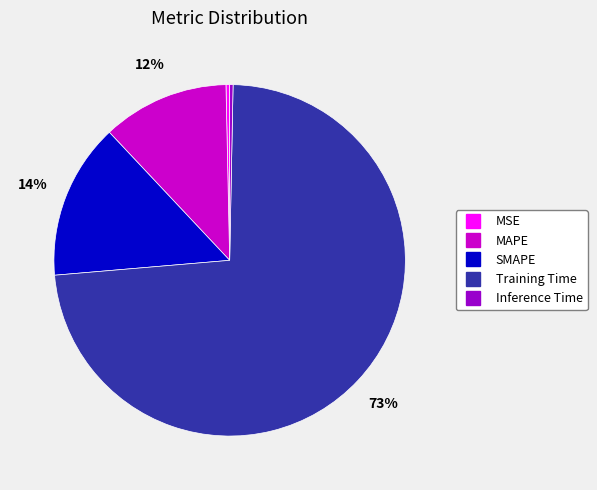

To the nearest percent, what is the average slice percentage?

20%